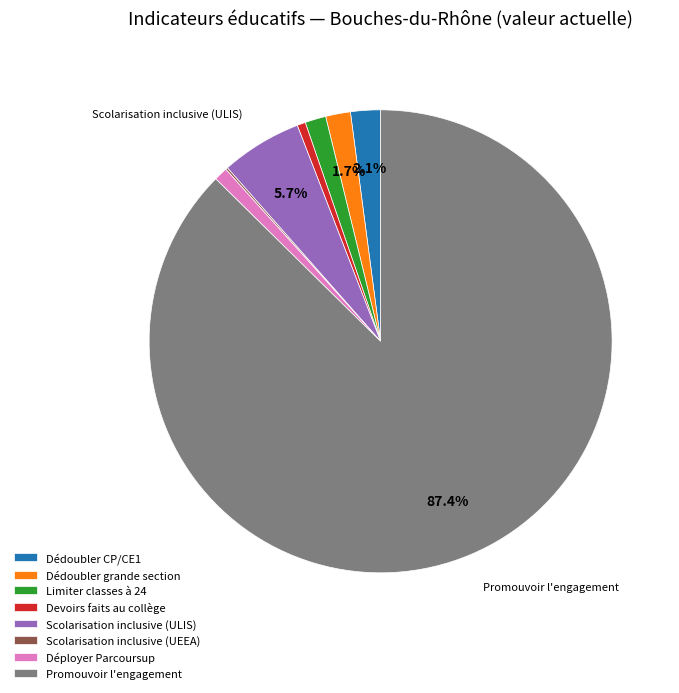

Is Scolarisation inclusive (ULIS) the majority of the pie?

No